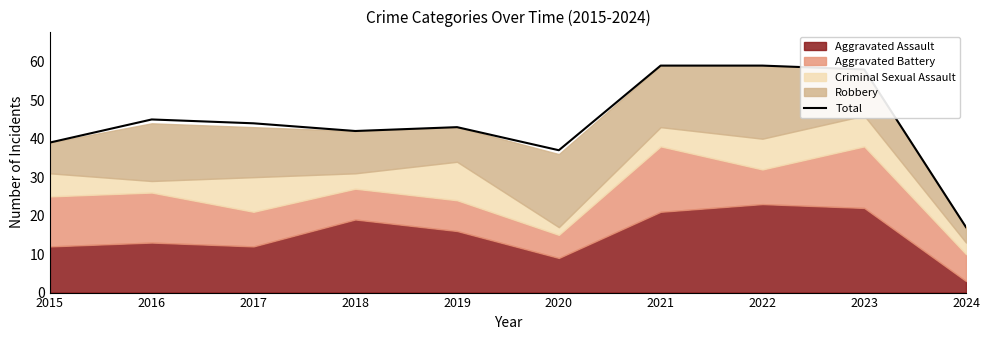

What is the maximum value shown in the chart?

59